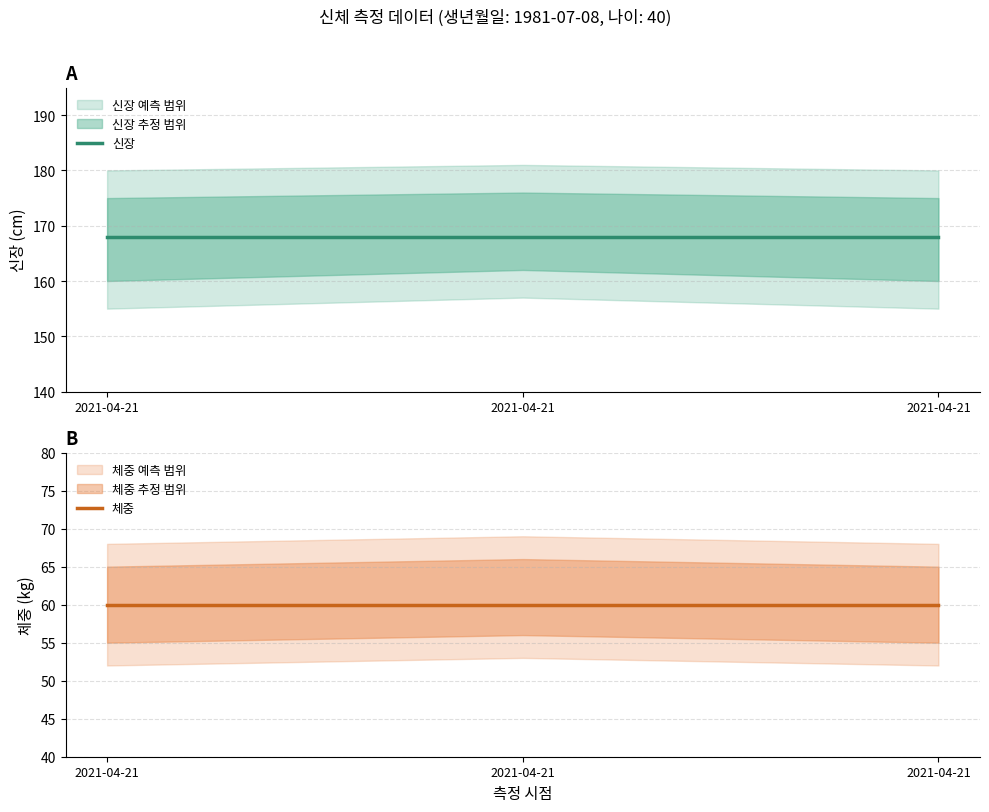

Which series has the largest total across all categories?

신장